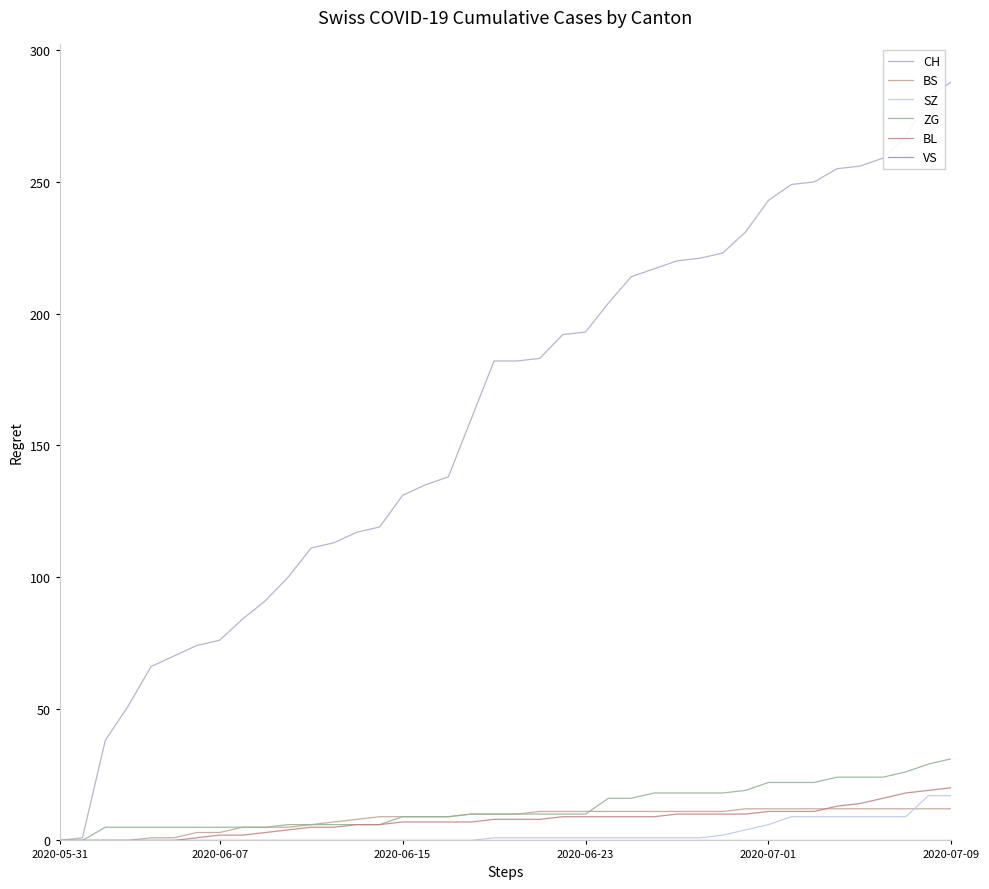

Does the chart have visible grid lines?

No